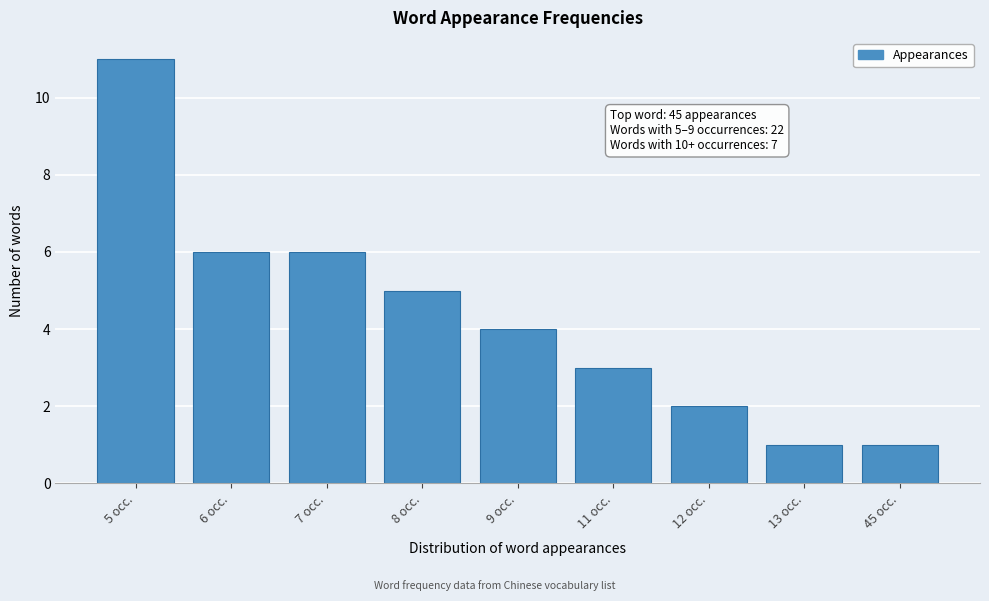

Reading right to left, transcribe all the data shown in this chart.

45 occ.=1	13 occ.=1	12 occ.=2	11 occ.=3	9 occ.=4	8 occ.=5	7 occ.=6	6 occ.=6	5 occ.=11